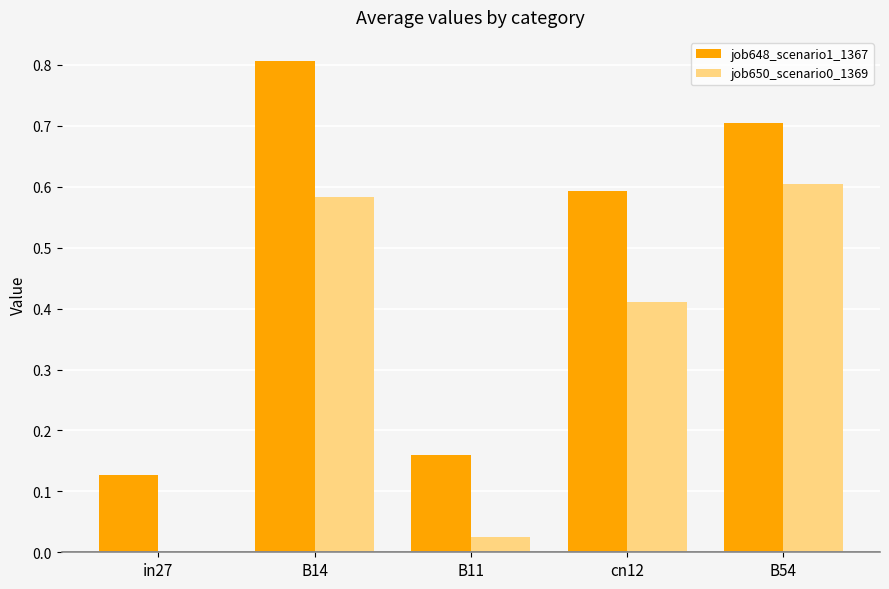

What is the sum of all job650_scenario0_1369 values?

1.6